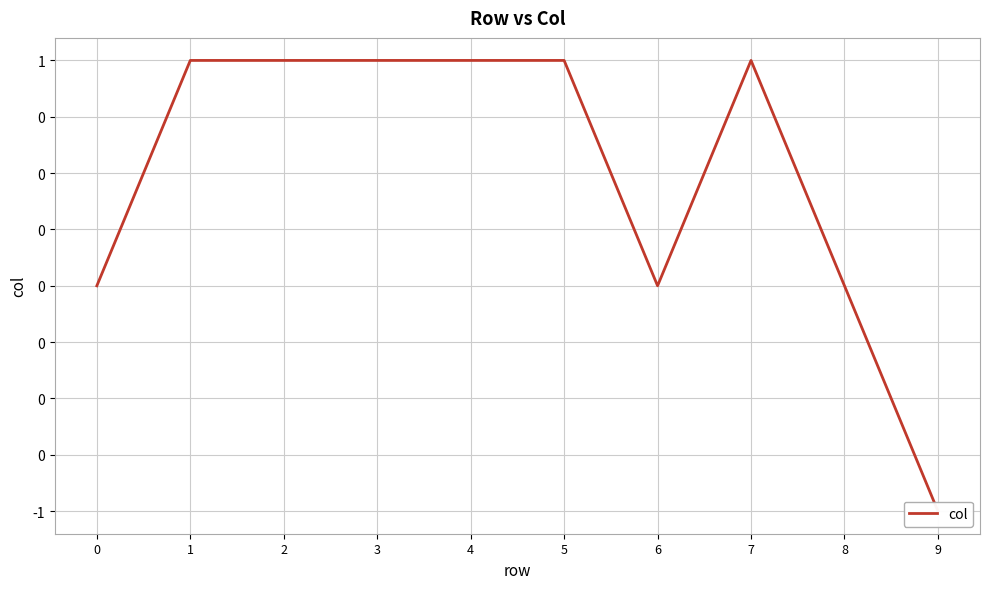

The value at 7 is 0. True or false?

False